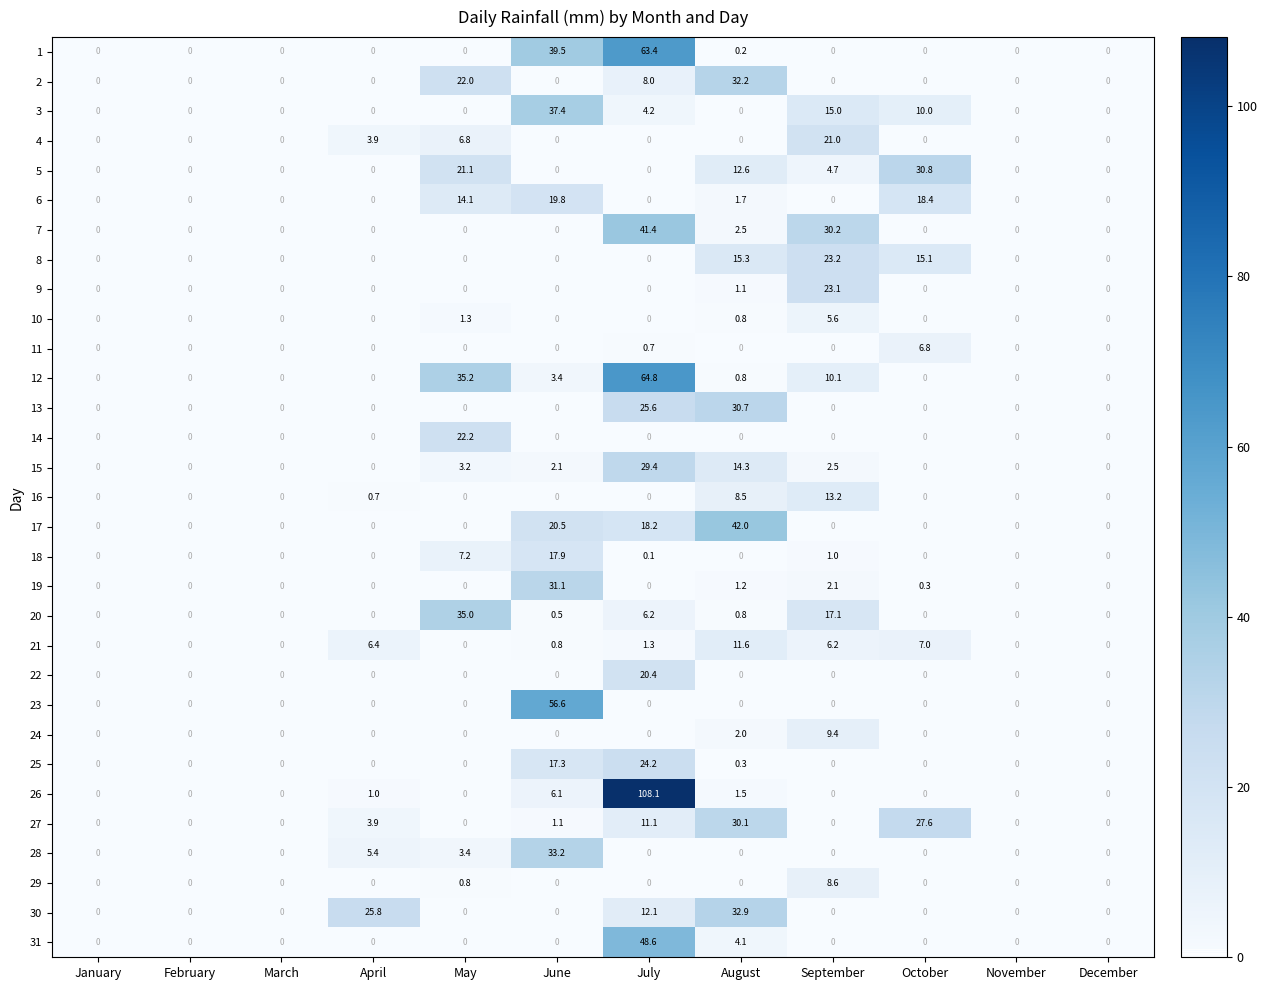

The 1 series shows 87.0 at July. True or false?

False